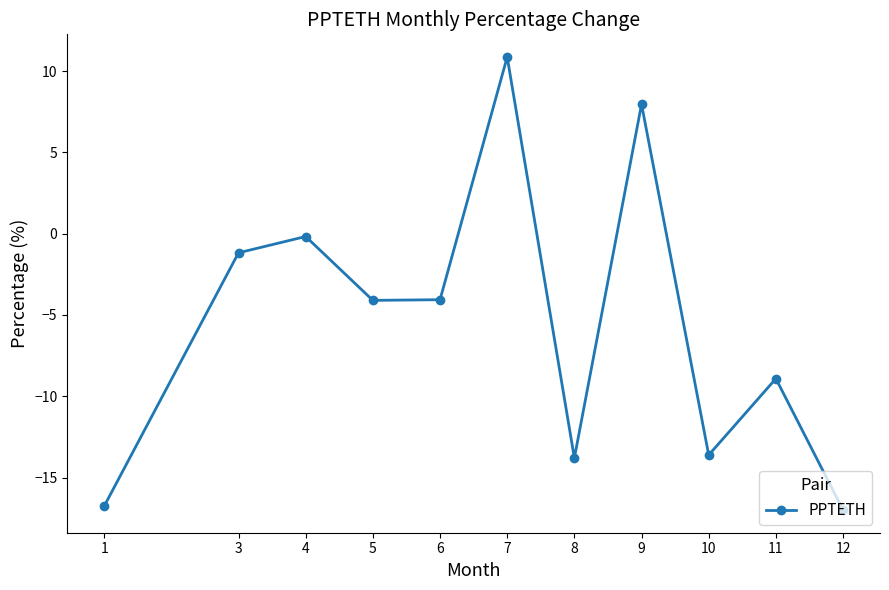

What value does the data have at 12?

-17.0